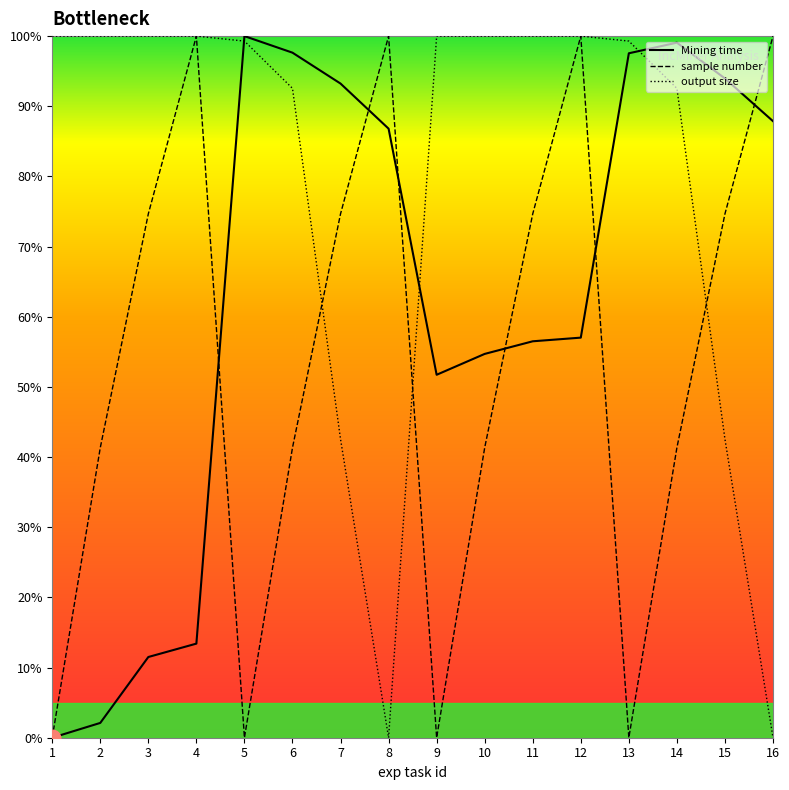

Rank the series by their average value, from lowest to highest.

sample number, Mining time, output size